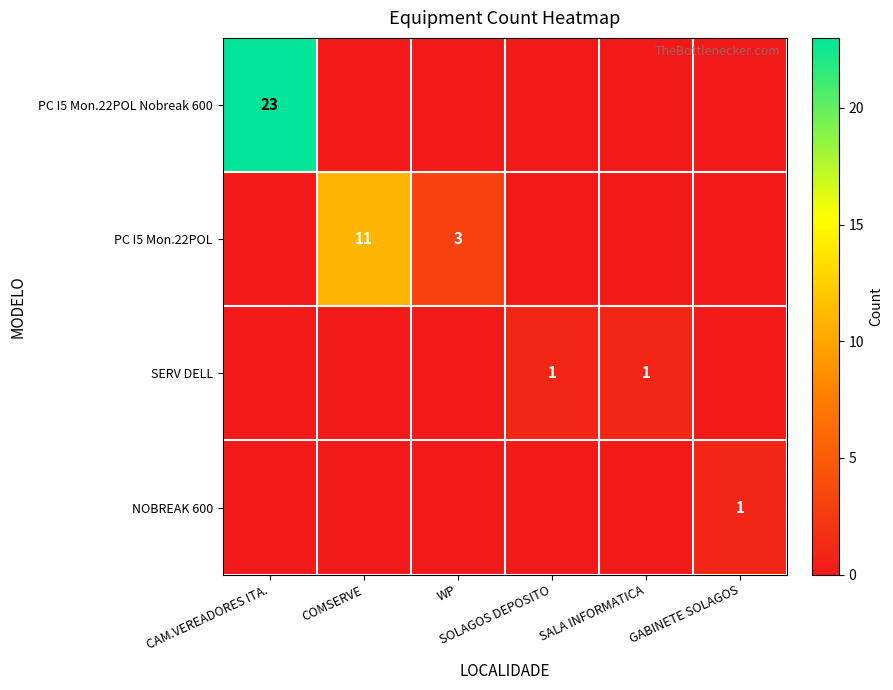

What is the difference between the second highest and second lowest values in the PC I5 Mon.22POL series?

3